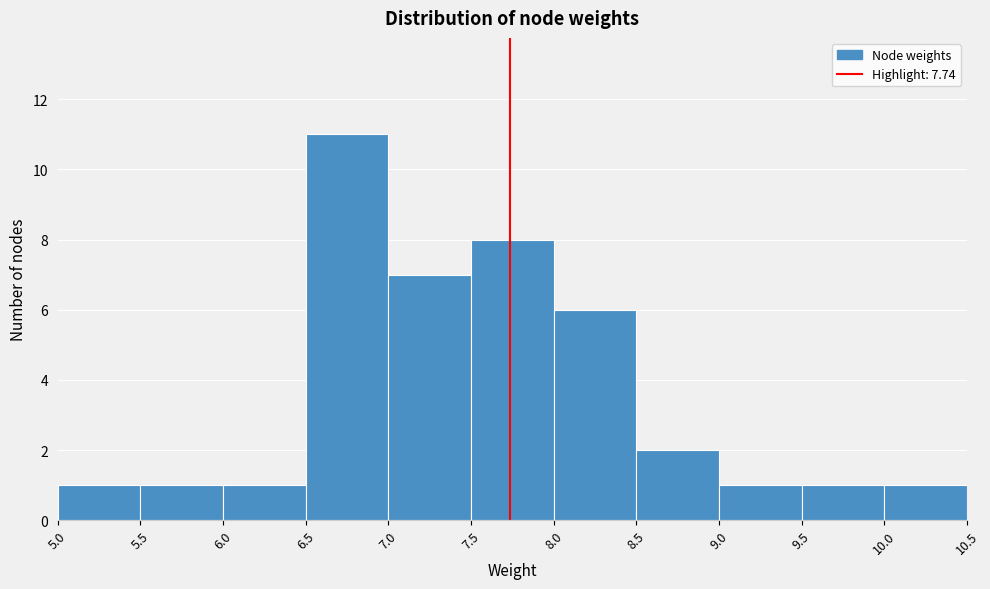

Reading left to right, transcribe this chart: for each bar, give the range it covers on the x-axis and its height. The values are not printed on the chart, so give them approximately, as read against the axis.

5.0 to 5.5: 1
5.5 to 6.0: 1
6.0 to 6.5: 1
6.5 to 7.0: 11
7.0 to 7.5: 7
7.5 to 8.0: 8
8.0 to 8.5: 6
8.5 to 9.0: 2
9.0 to 9.5: 1
9.5 to 10.0: 1
10.0 to 10.5: 1